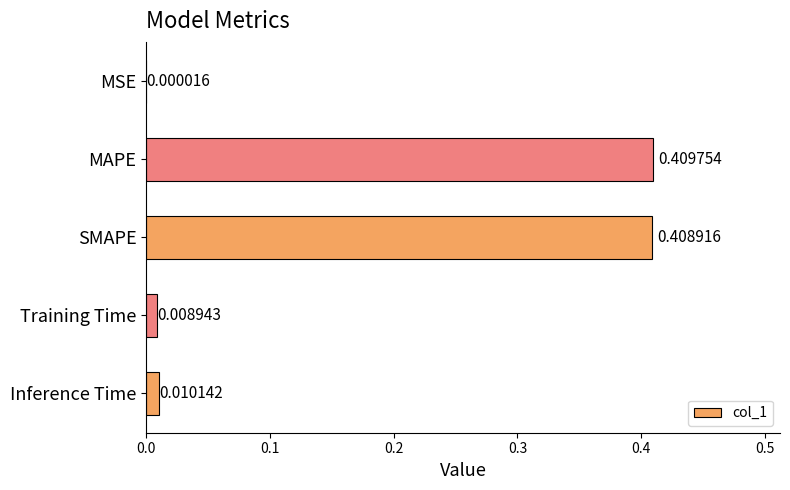

What is the sum of all values?

0.8